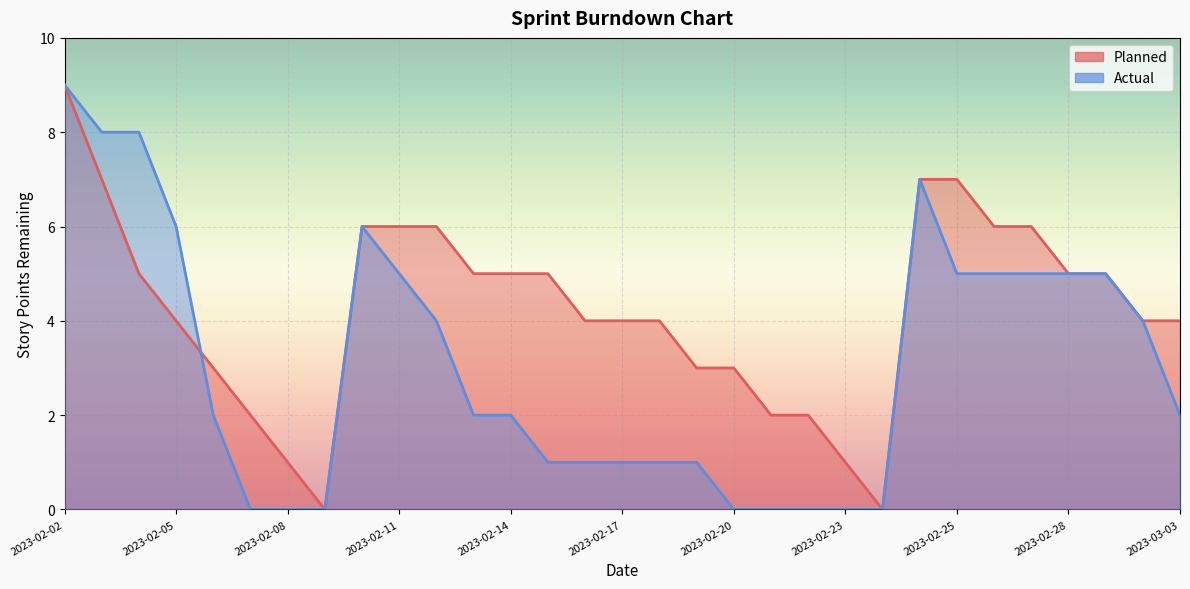

Which has a higher value, 2023-02-22 or 2023-02-03?

2023-02-03